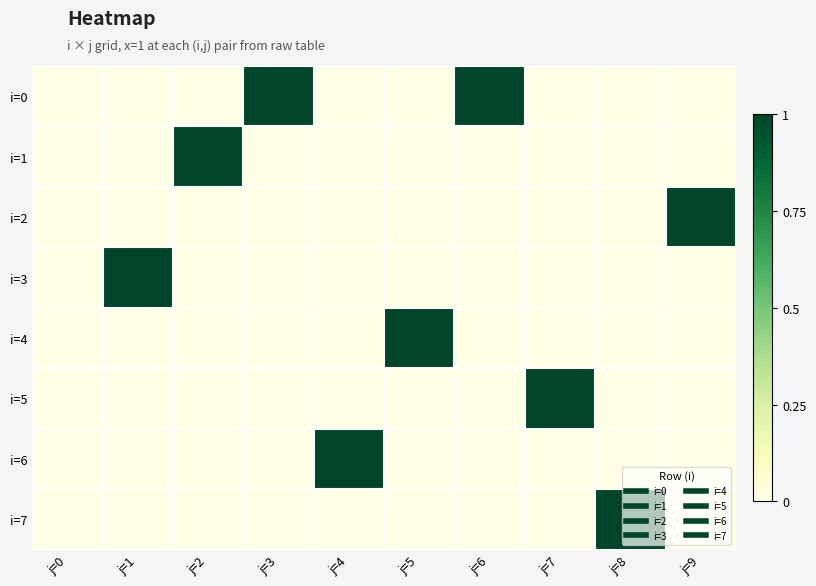

What is the difference between the highest and lowest values at j=9?

1